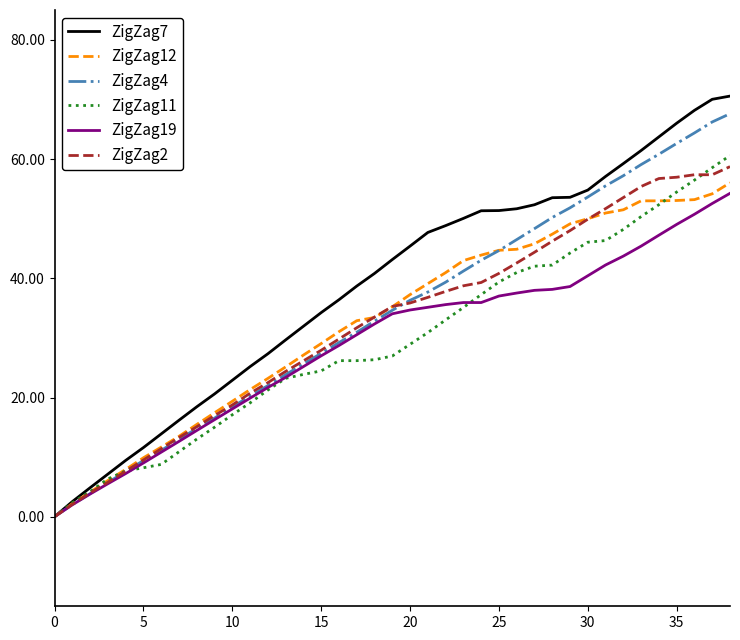

What is the greatest value displayed?

70.6